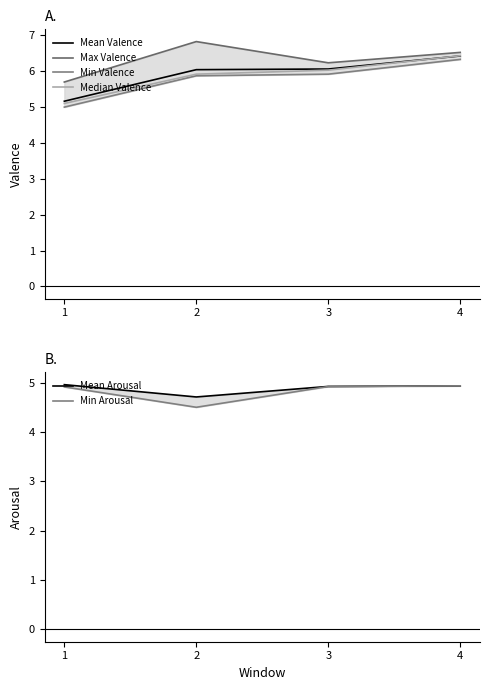

Is it true that Median Valence equals 5.9 at 2?

True